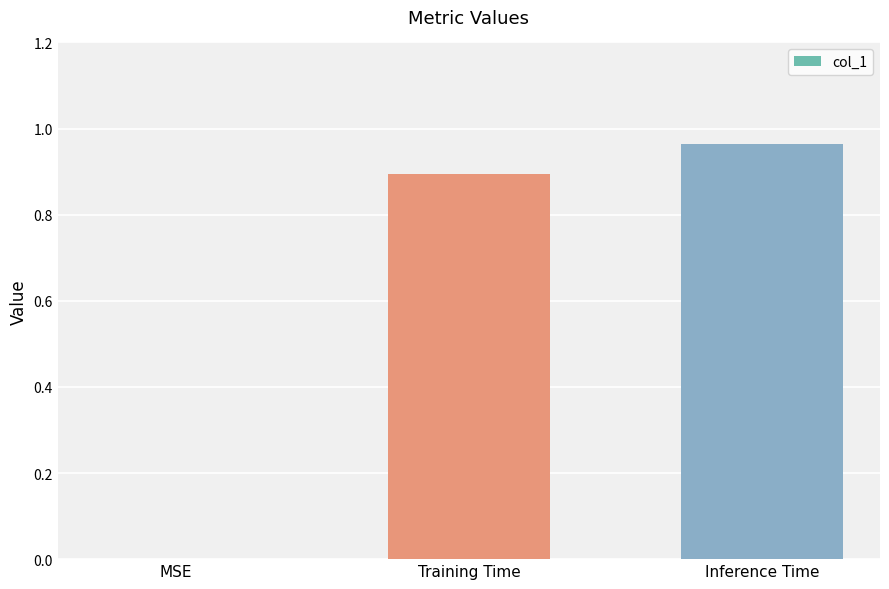

What value does the data have at Training Time?

0.9